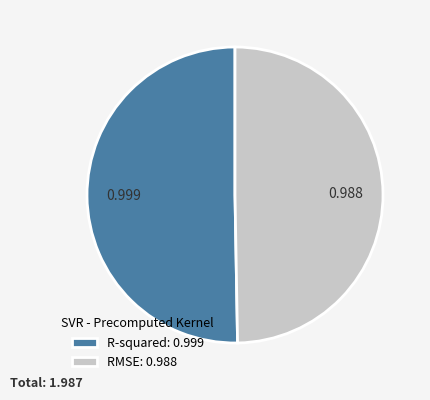

Count the number of slices in the pie.

2